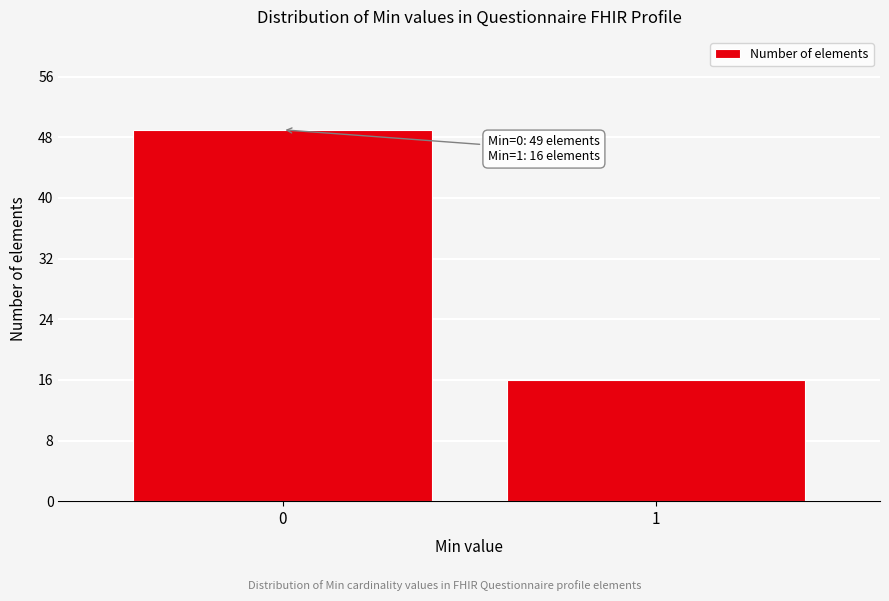

Reading left to right, transcribe all the data shown in this chart.

49	16